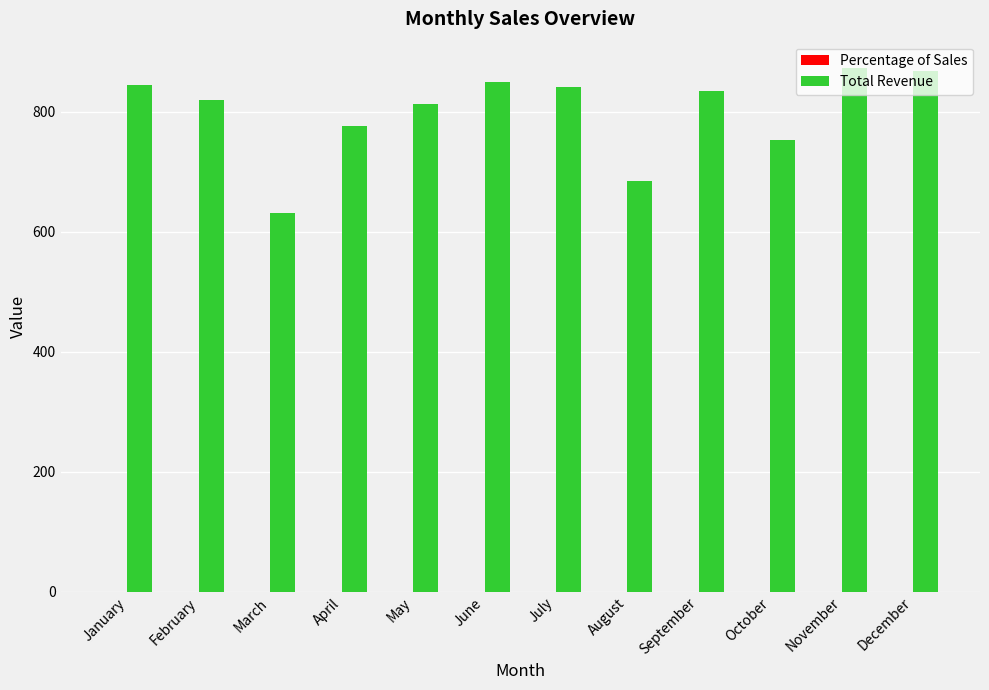

Does the chart contain stacked bars?

No